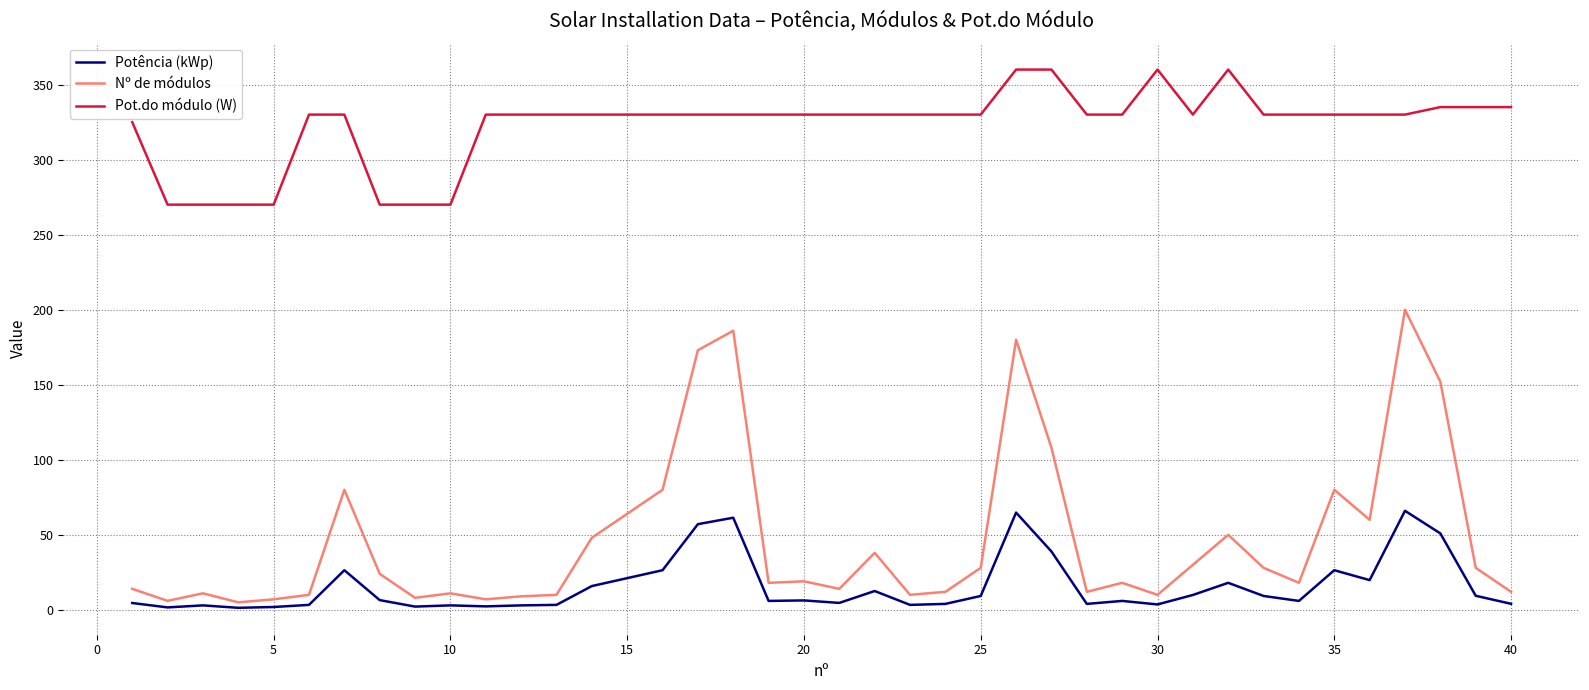

Which series has the widest spread of values?

Nº de módulos